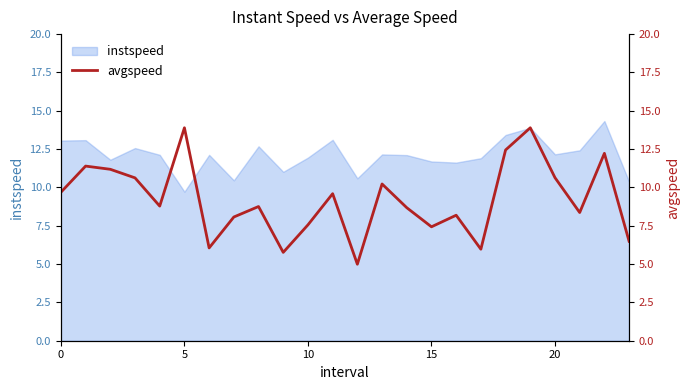

Reading right to left, extract all data points from this chart.

6.5	12.2	8.4	10.6	13.9	12.4	6.0	8.2	7.4	8.7	10.2	5.0	9.6	7.6	5.8	8.8	8.1	6.1	13.9	8.8	10.6	11.2	11.4	9.7